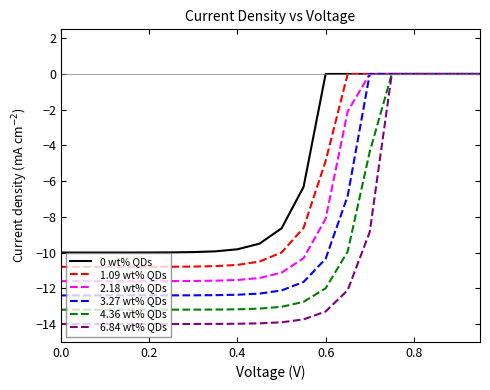

Rank the series by their average value, from highest to lowest.

0 wt% QDs, 1.09 wt% QDs, 2.18 wt% QDs, 3.27 wt% QDs, 4.36 wt% QDs, 6.84 wt% QDs